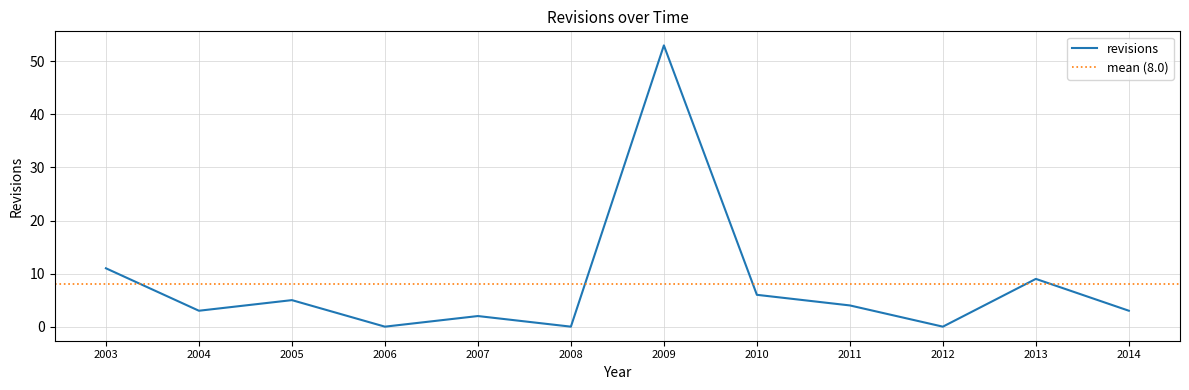

How many data points are less than 4?

6